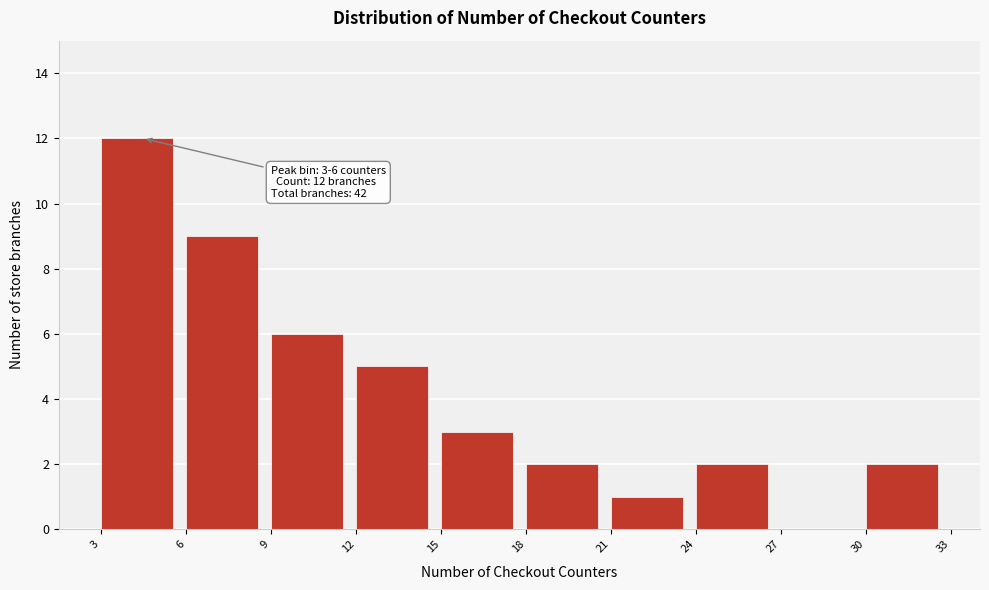

Over which range of the x-axis is the bar tallest?

3 to 6